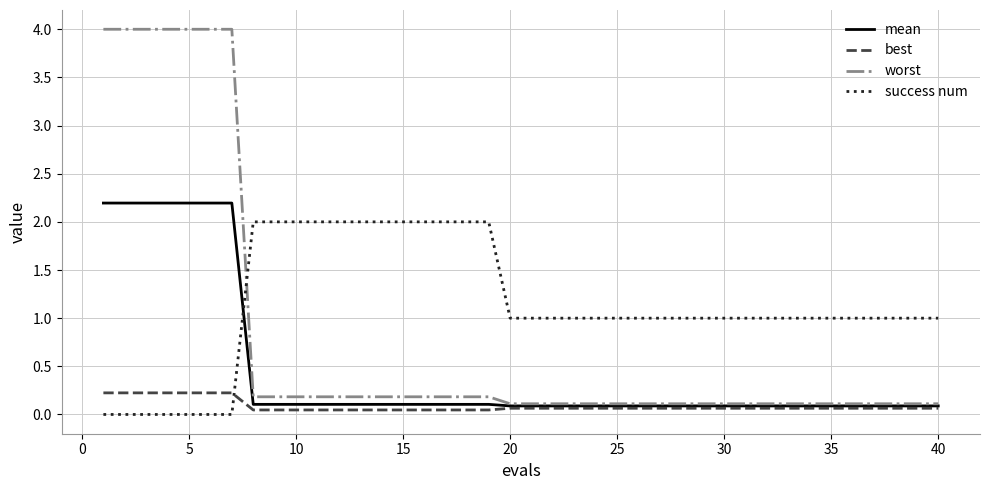

After their last crossing, which series has the higher values: mean or success num?

success num